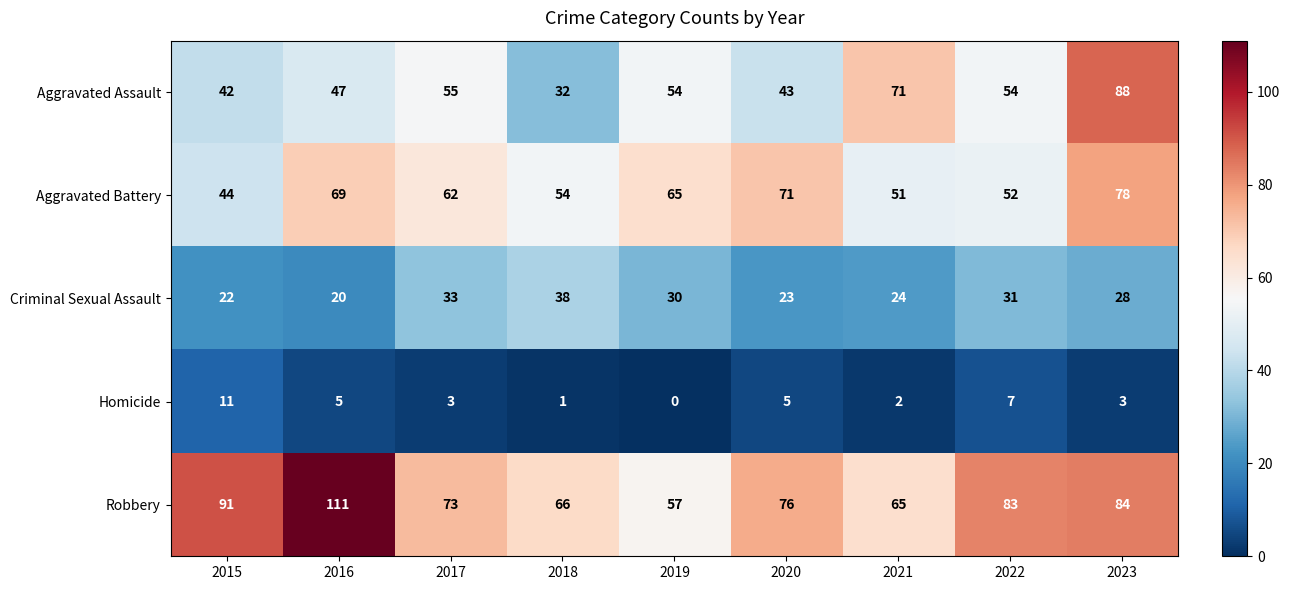

How many values in the Homicide series are below 3?

3